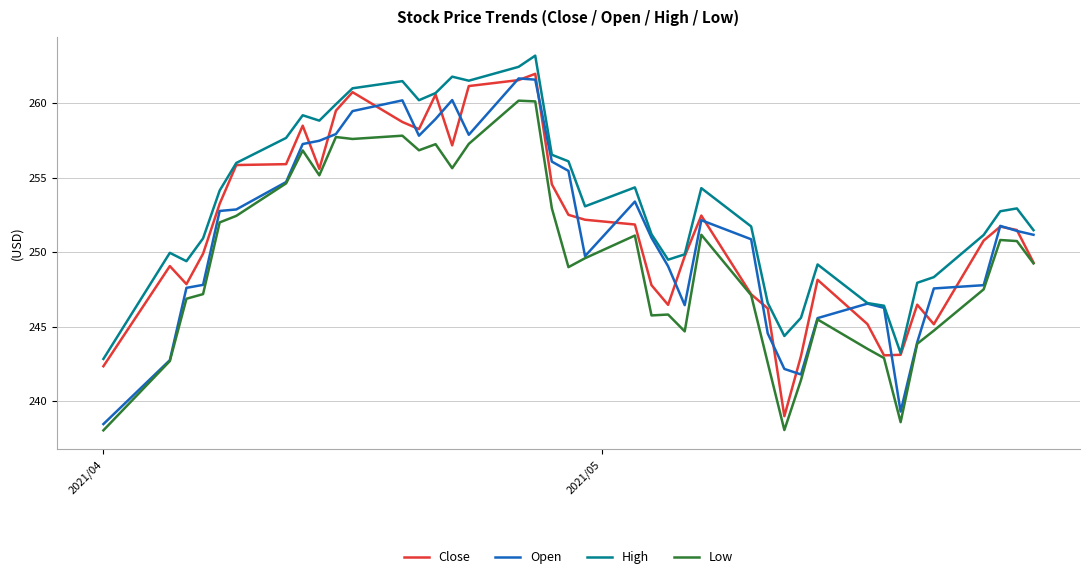

True or false: High and Low intersect in this chart.

False